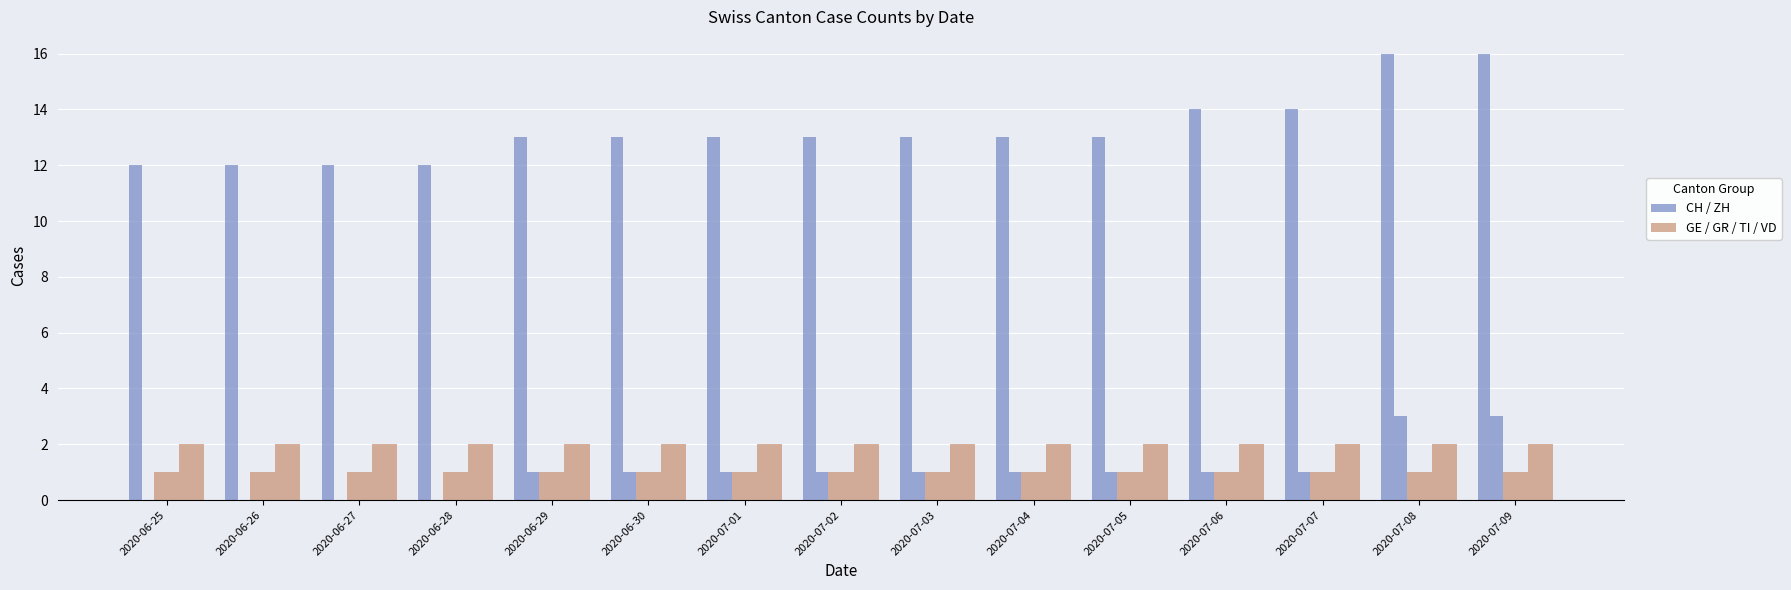

Are the bars grouped side by side (vs. stacked)?

Yes